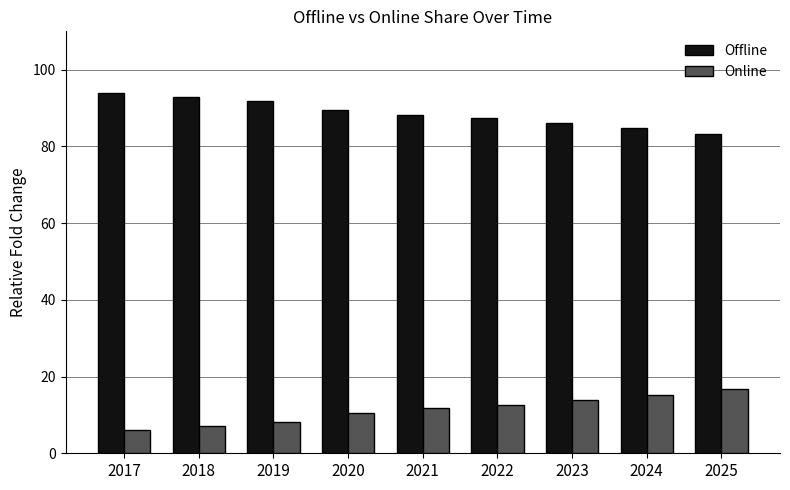

At how many categories does at least one series exceed 52?

9